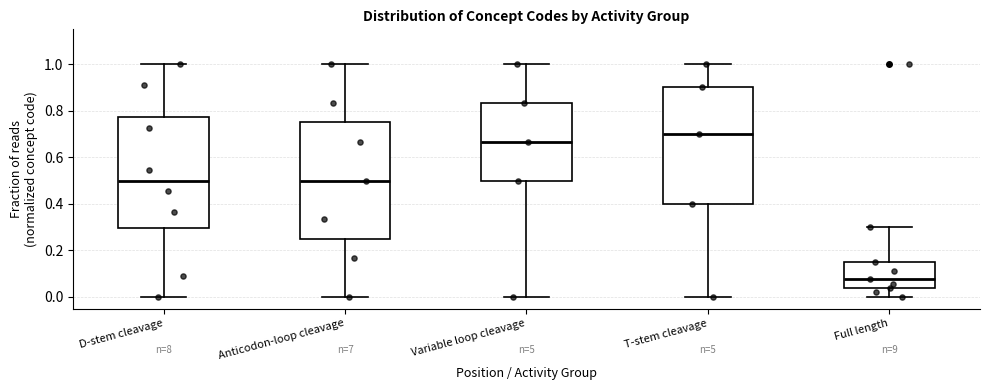

Reading left to right, read every box against the y-axis: the position of its median line, the range the box covers, and the ends of its whiskers. The values are not printed on the chart, so give them approximately, as read against the axis.

D-stem cleavage: median 0.50, box 0.30 to 0.78, whiskers 0.00 to 1.00
Anticodon-loop cleavage: median 0.50, box 0.26 to 0.76, whiskers 0.00 to 1.00
Variable loop cleavage: median 0.66, box 0.50 to 0.84, whiskers 0.00 to 1.00
T-stem cleavage: median 0.70, box 0.40 to 0.90, whiskers 0.00 to 1.00
Full length: median 0.08, box 0.04 to 0.16, whiskers 0.00 to 0.30